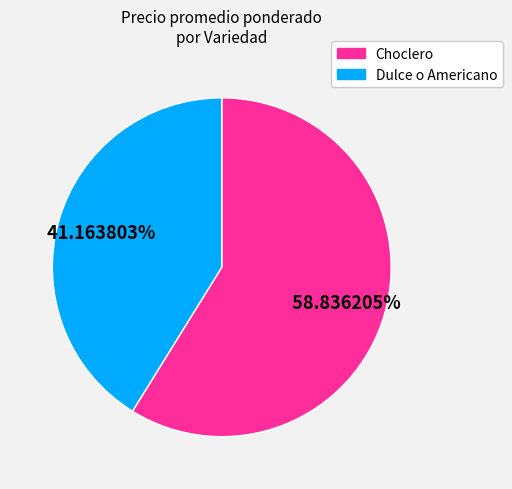

How many segments does this pie chart have?

2